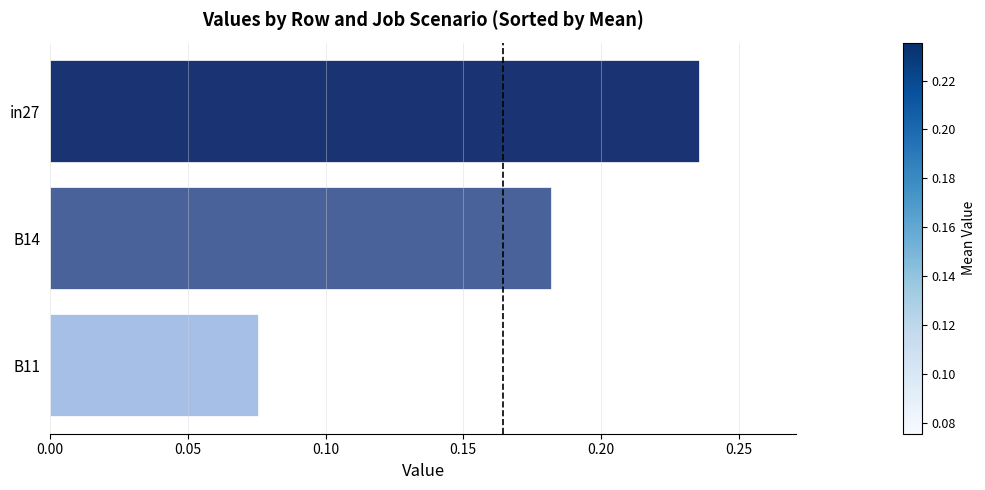

Does the chart contain stacked bars?

No